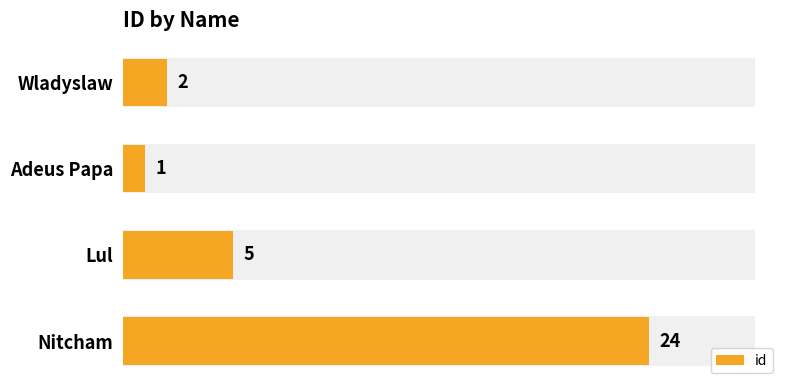

Reading left to right, list all the values displayed in this chart.

2	1	5	24